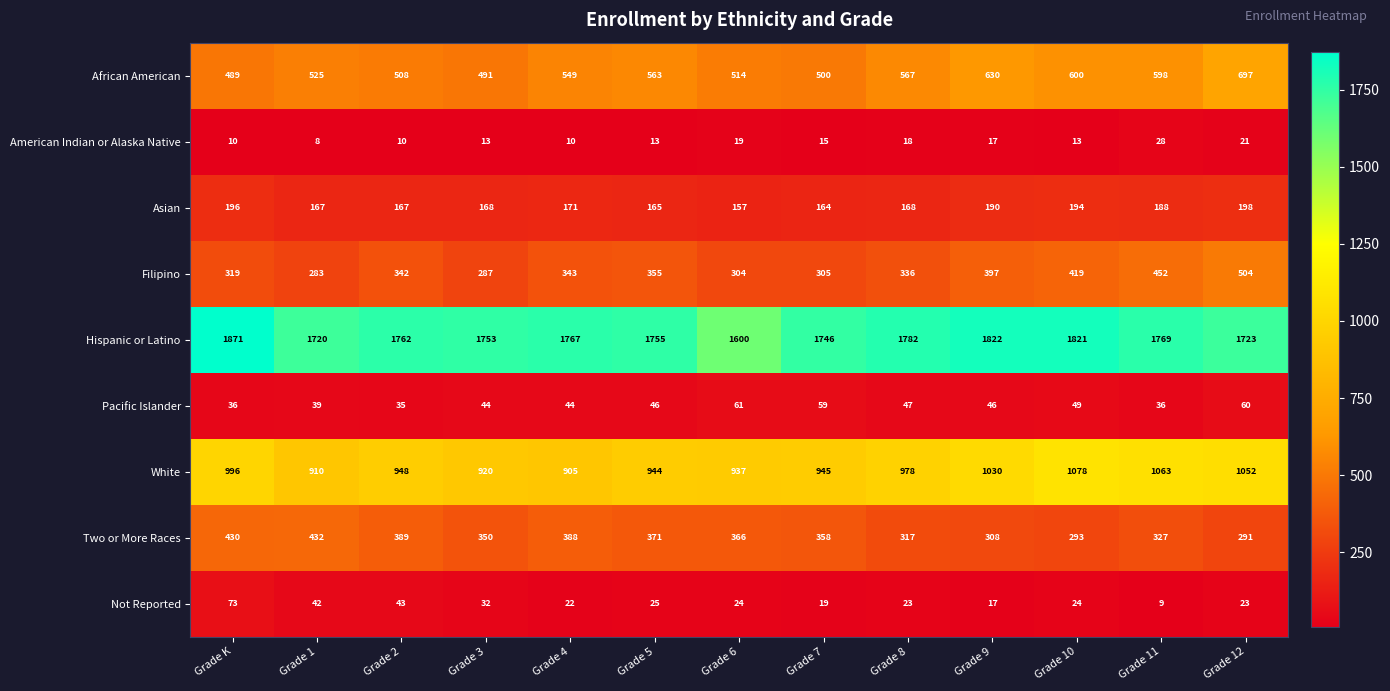

Between Grade 10 and Grade 11, which series saw the biggest shift?

Hispanic or Latino